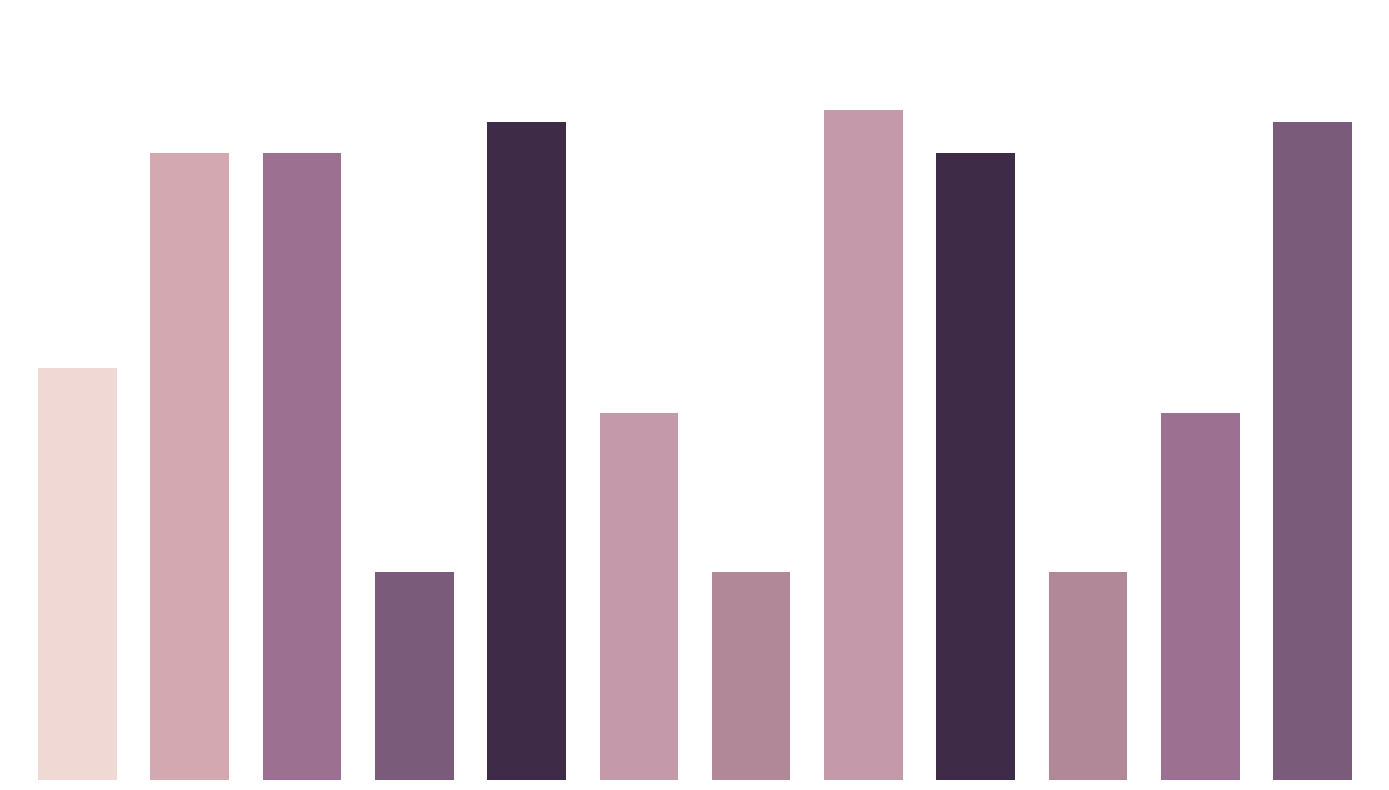

What is the value of the 10th bar from the left?

348857